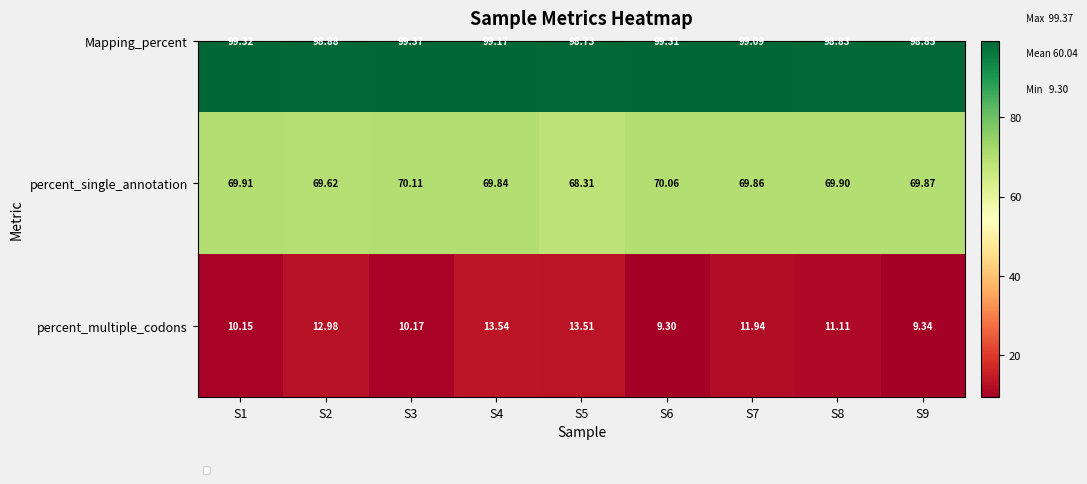

List the series in order of their overall mean, lowest first.

percent_multiple_codons, percent_single_annotation, Mapping_percent